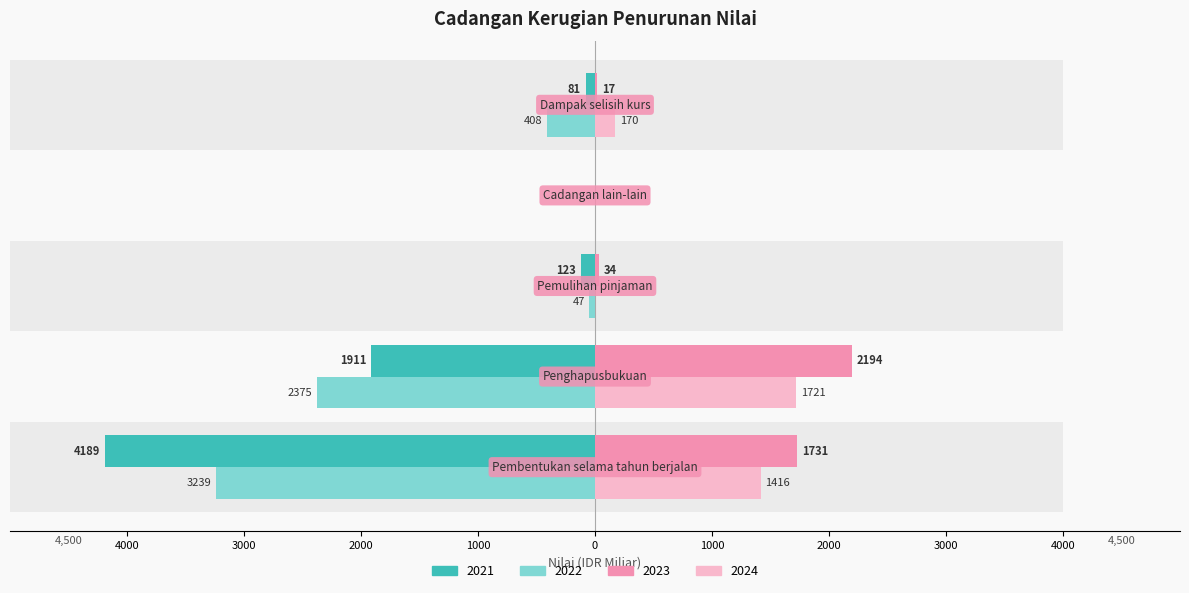

At which label is 2023 closest to 712?

Pemulihan pinjaman